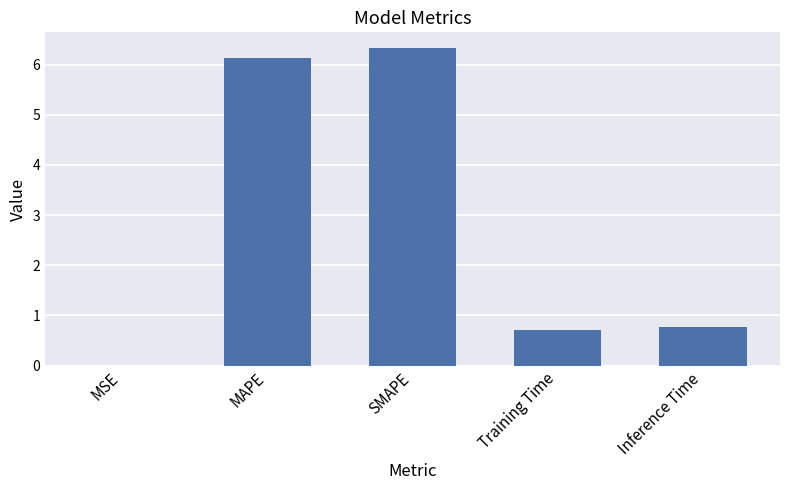

What is the change in value from MAPE to Inference Time?

-5.4